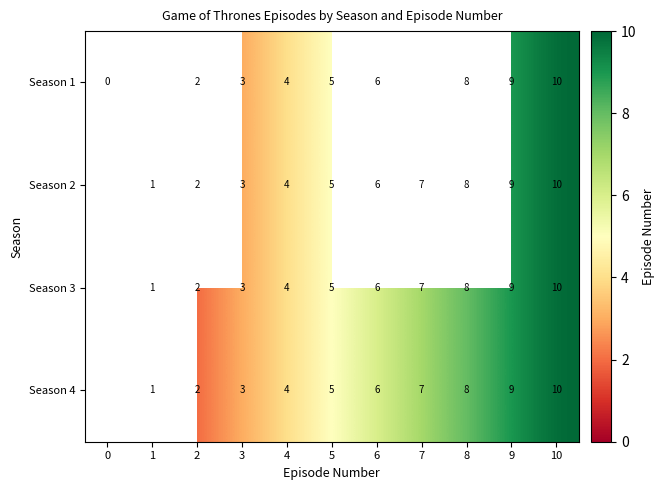

What is the difference between the Season 1 values at 4 and 9?

5